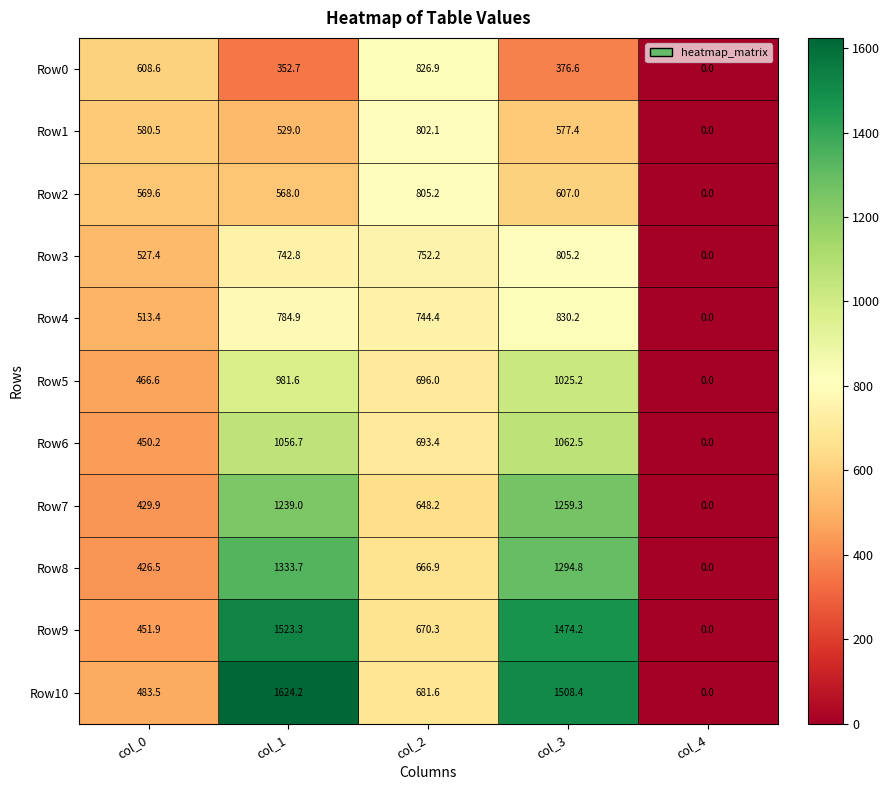

What is the total value across all series at col_3?

10820.8